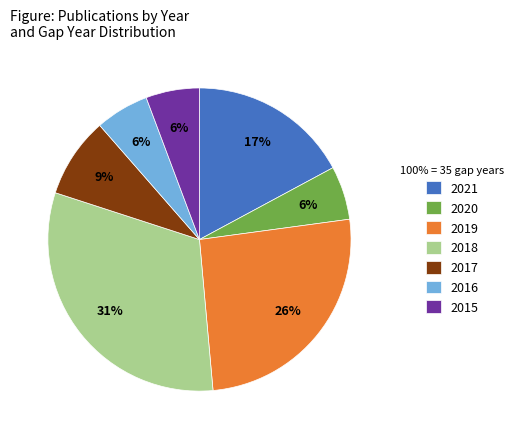

Which has a higher value, 2021 or 2018?

2018